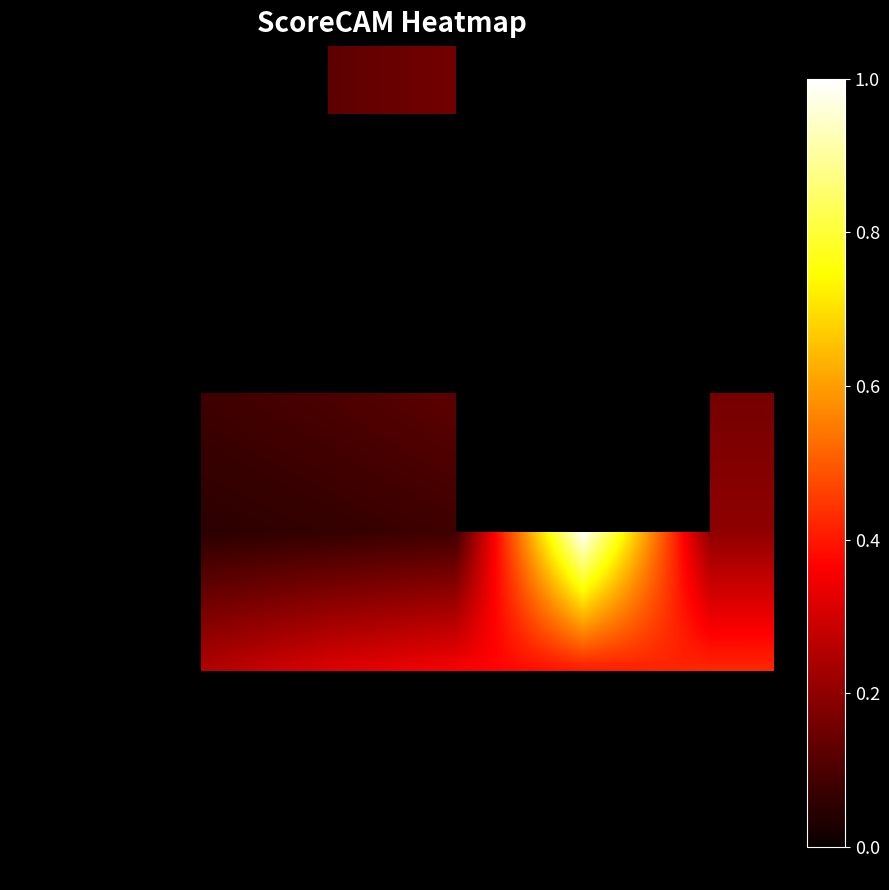

At which category does the chart reach its minimum across all series?

4